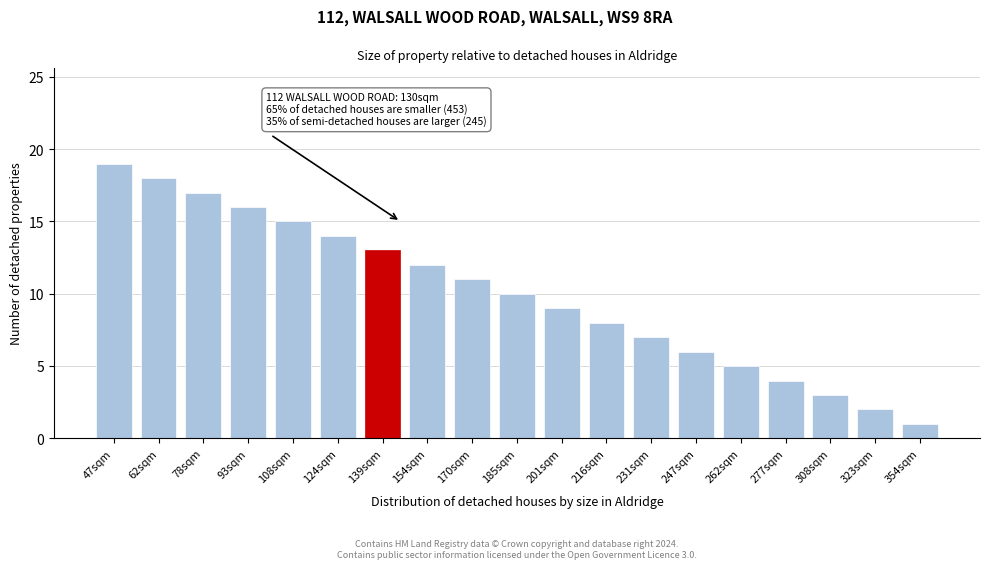

Reading left to right, list all the values displayed in this chart.

47sqm=19	62sqm=18	78sqm=17	93sqm=16	108sqm=15	124sqm=14	139sqm=13	154sqm=12	170sqm=11	185sqm=10	201sqm=9	216sqm=8	231sqm=7	247sqm=6	262sqm=5	277sqm=4	308sqm=3	323sqm=2	354sqm=1